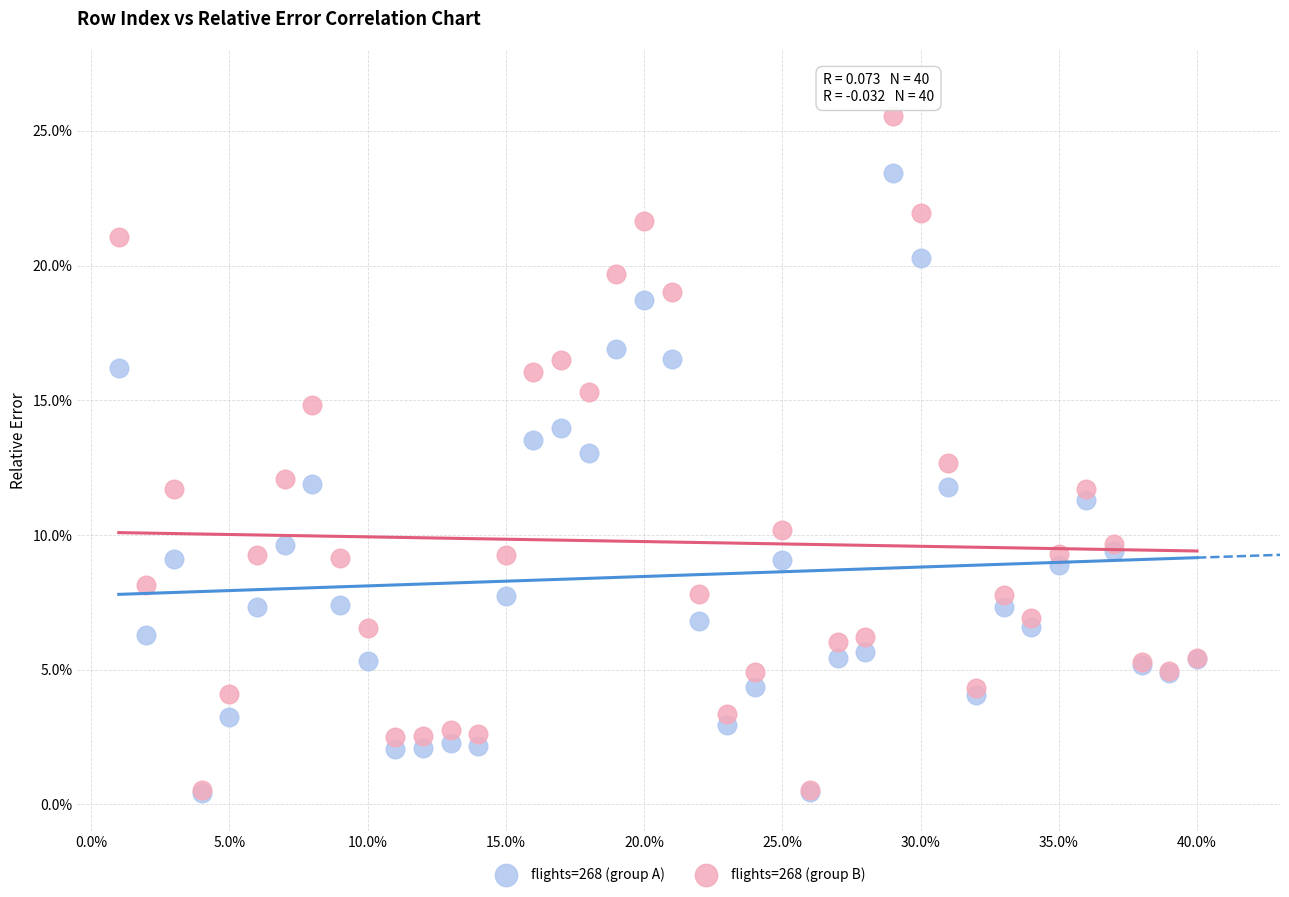

What are all the series names shown in the legend?

flights=268 (group A), flights=268 (group B)